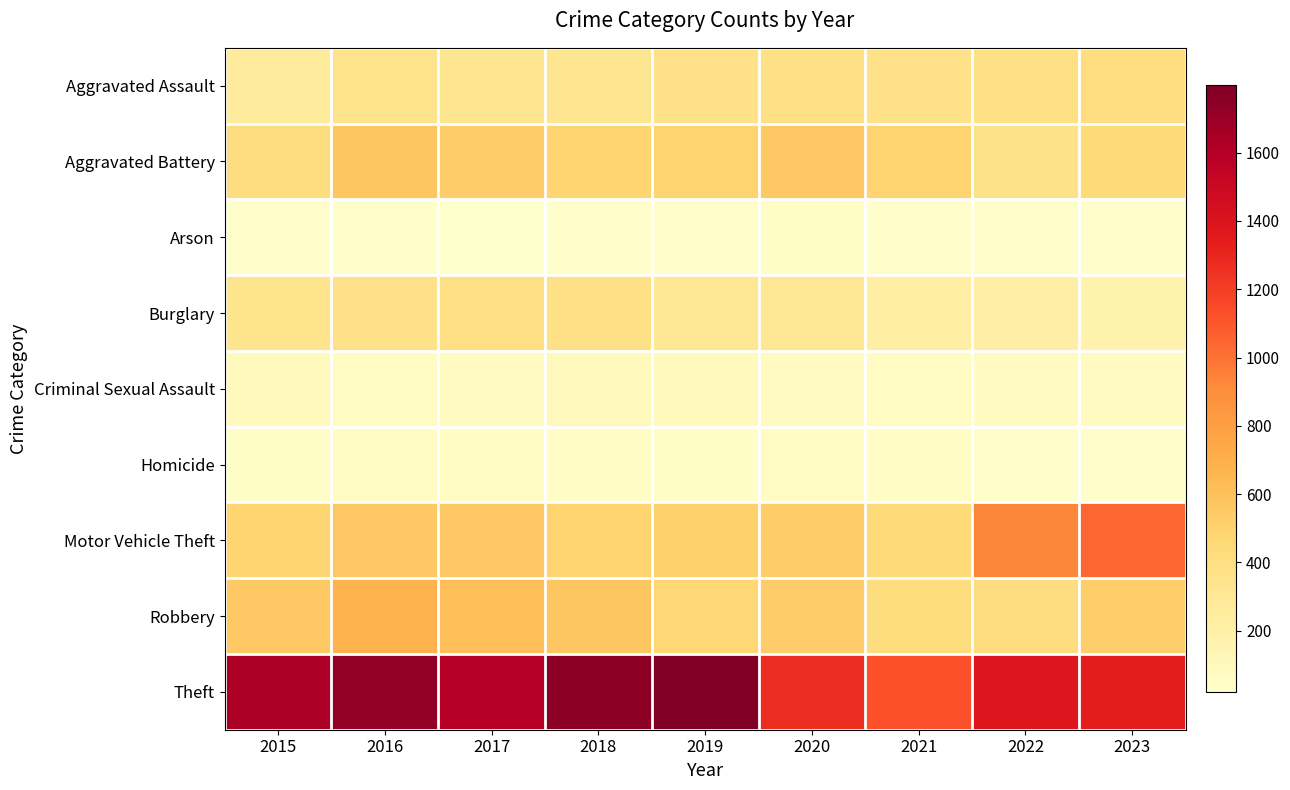

What is the maximum value shown in the chart?

1797